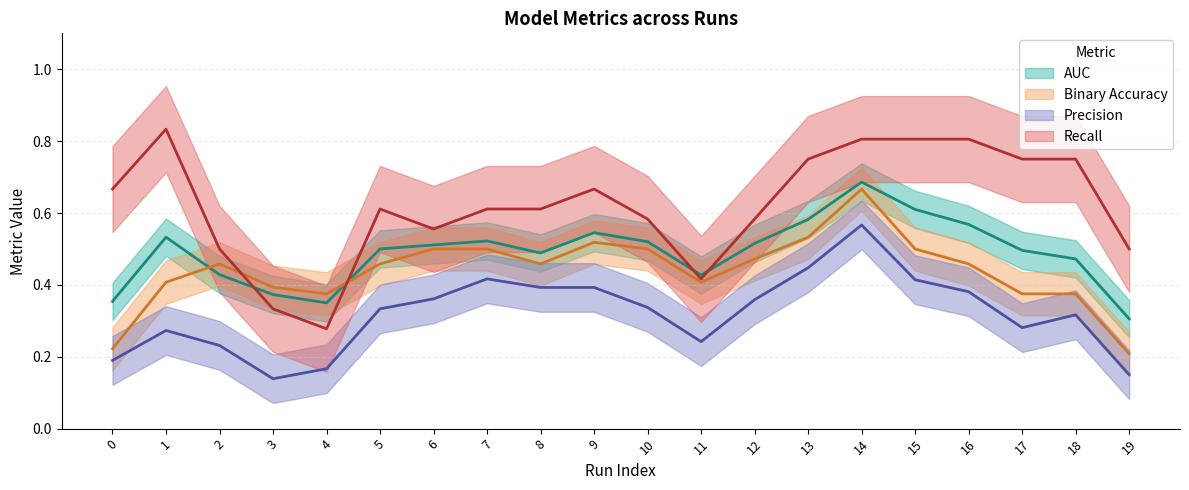

What is the average value of the binaryaccuracy series?

0.4